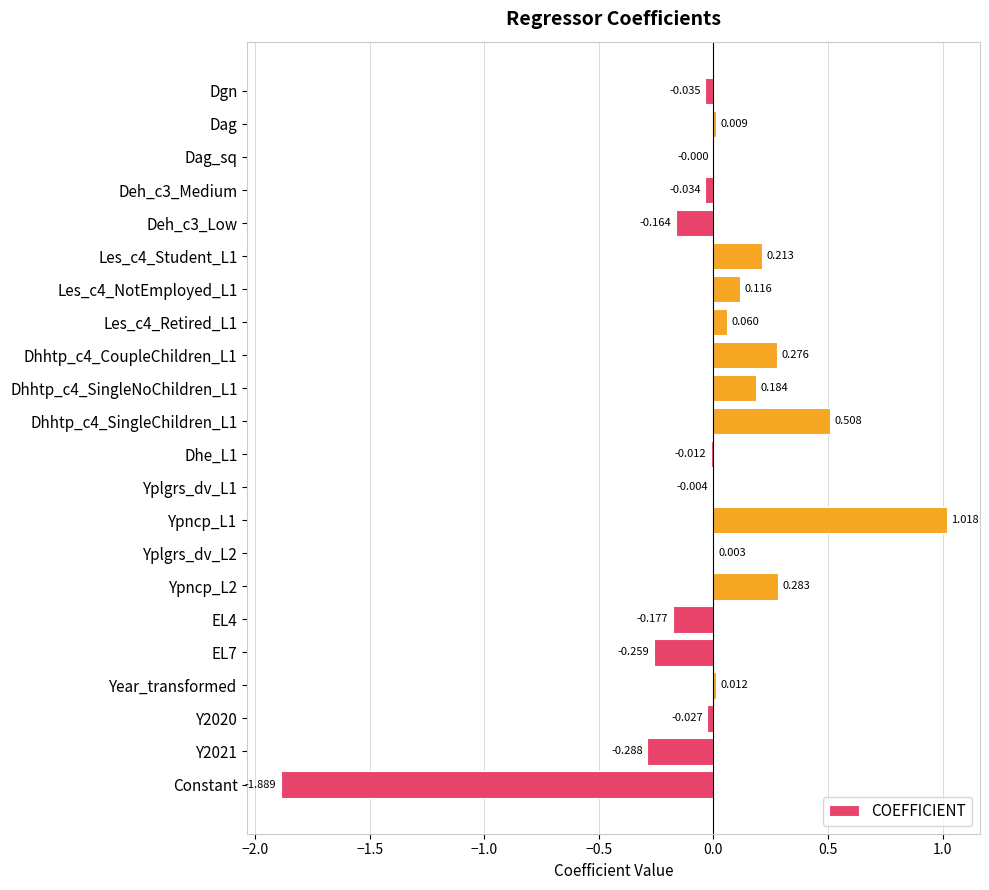

Where is the data nearest to the value 0?

Dag_sq